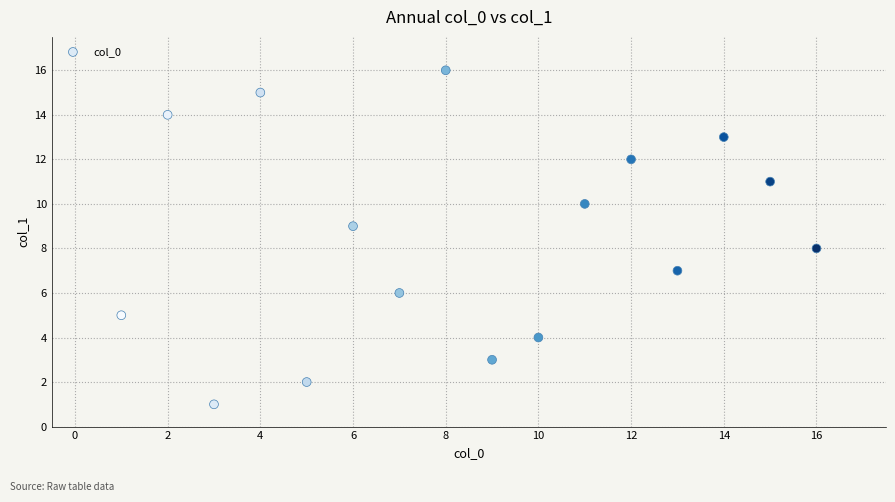

What is the range of X values (max minus min)?

15